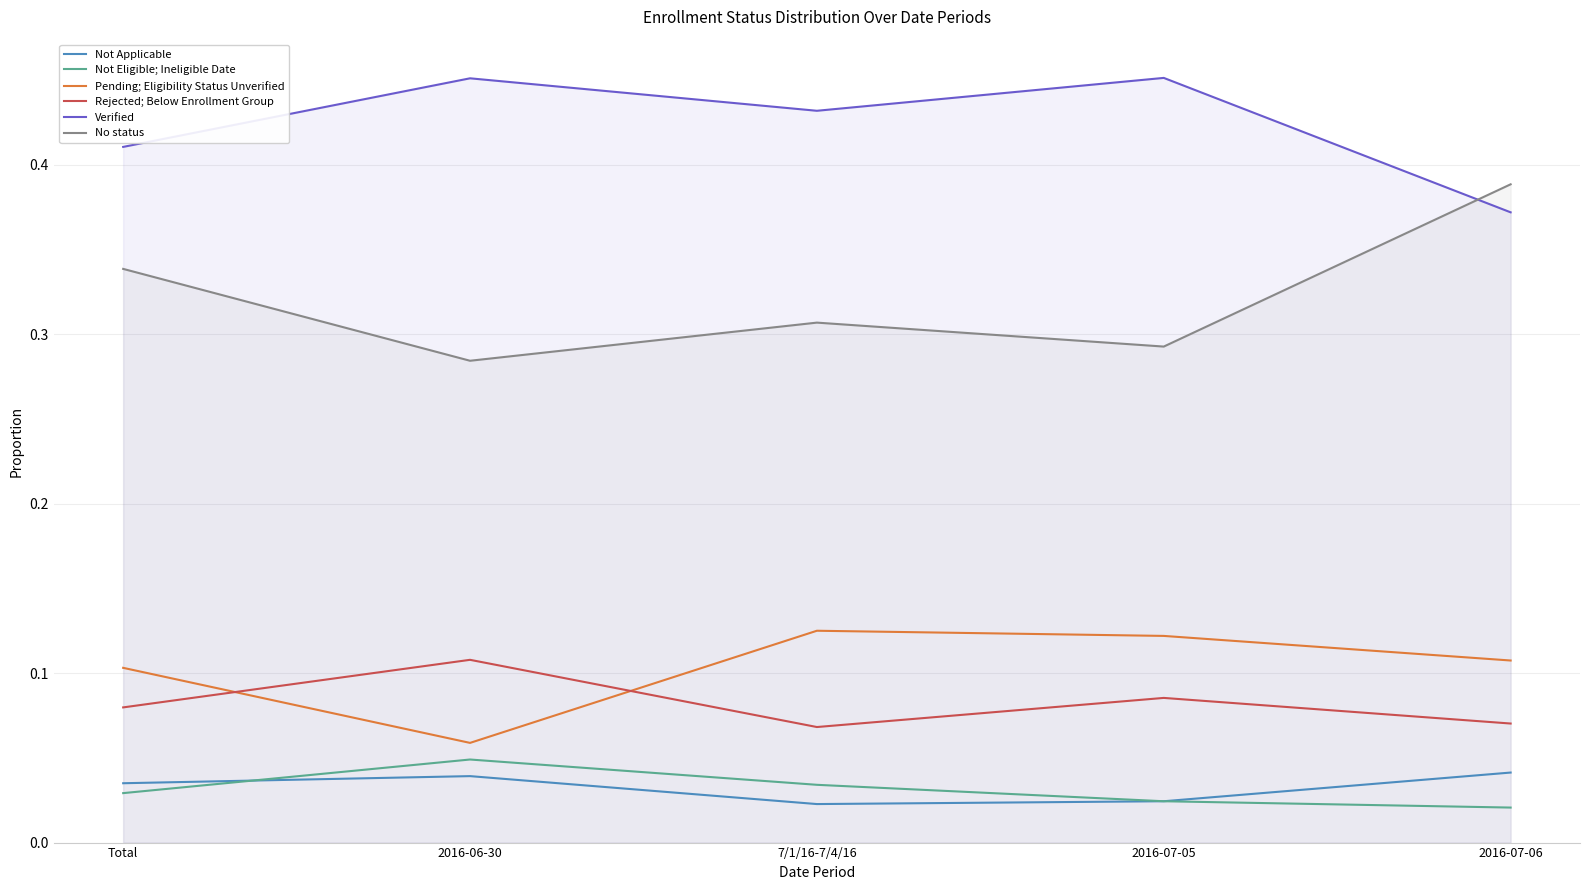

At which category does Rejected; Below Enrollment Group reach its first local peak?

2016-06-30